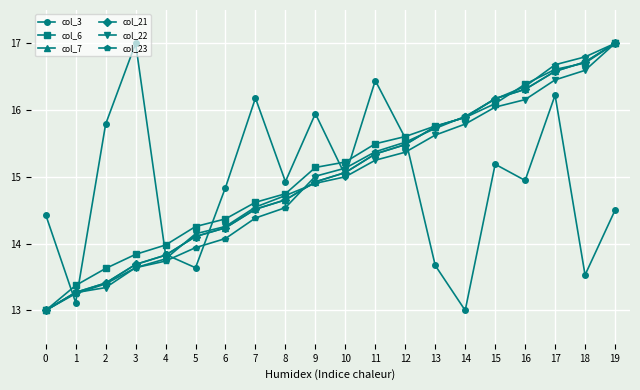

How many times do col_23 and col_7 cross each other?

5